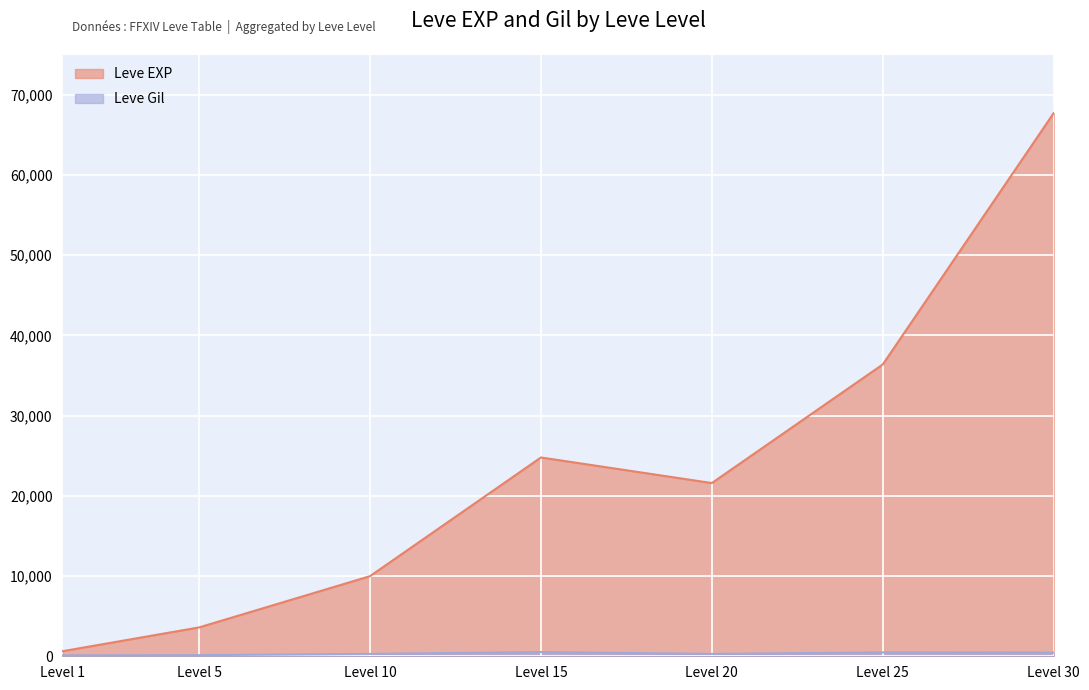

At which category does Leve EXP reach its first local valley?

Level 20